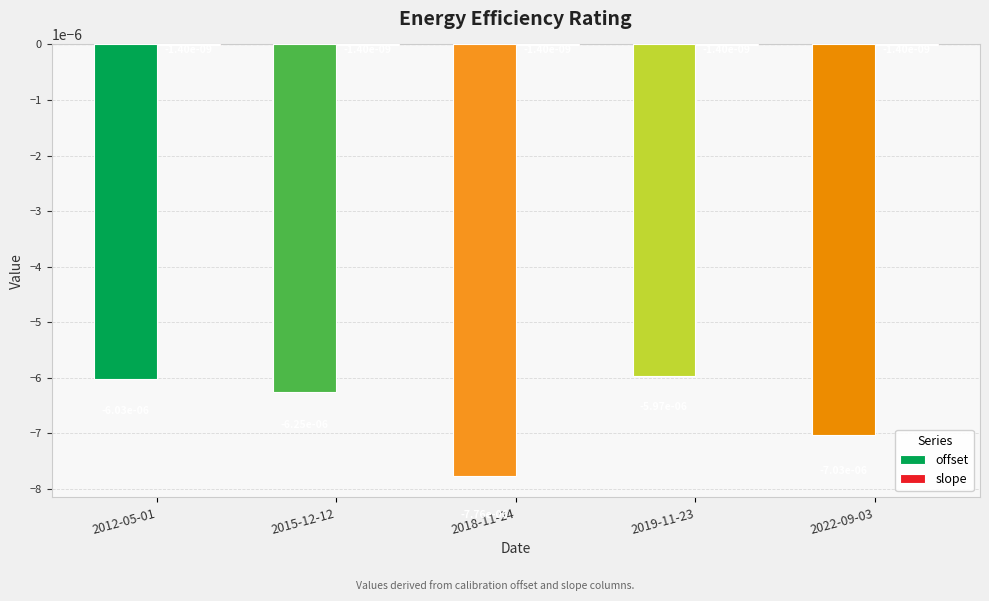

Is it true that offset equals -0.0 at 2015-12-12?

False